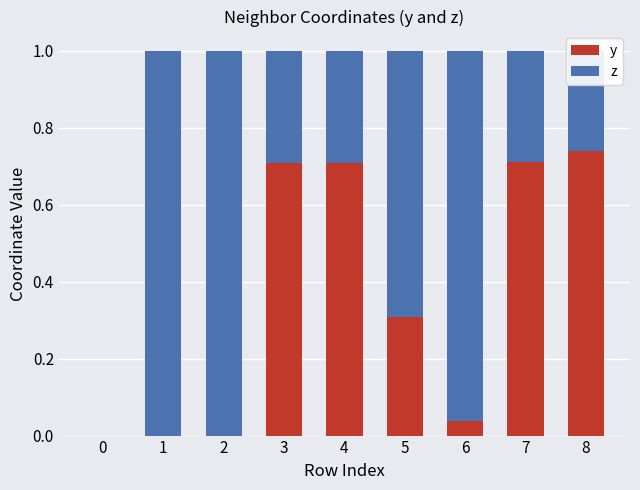

What is the sum of all y values?

3.2